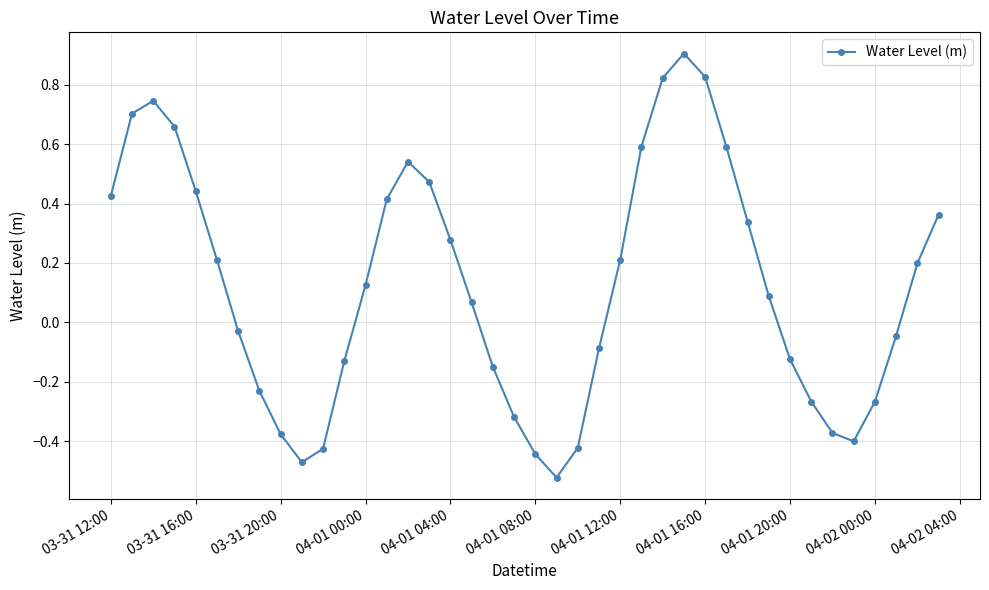

True or false: the data has more than 2 interior local peaks.

True